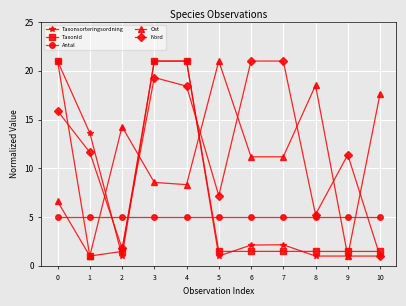

The value of Antal at 8 is 5.0. True or false?

True